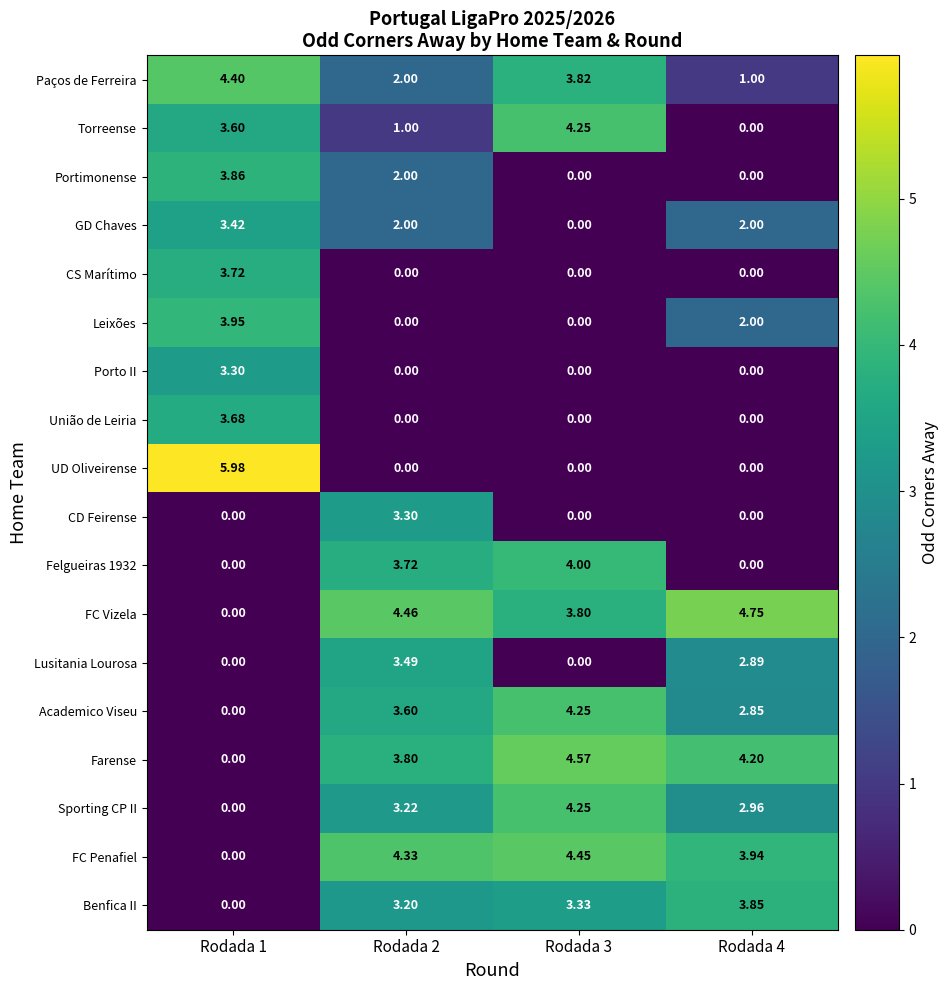

Is the value of Farense at Rodada 3 greater than the value of FC Vizela at Rodada 2?

Yes